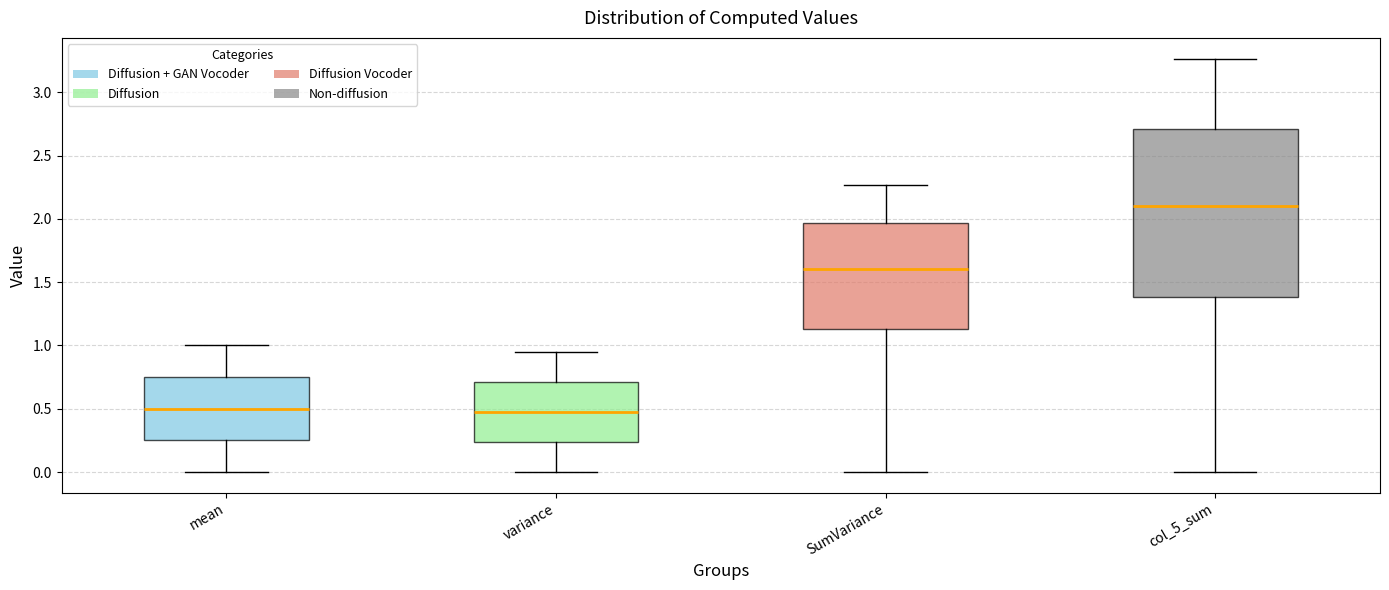

Which box's median line is the highest?

col_5_sum